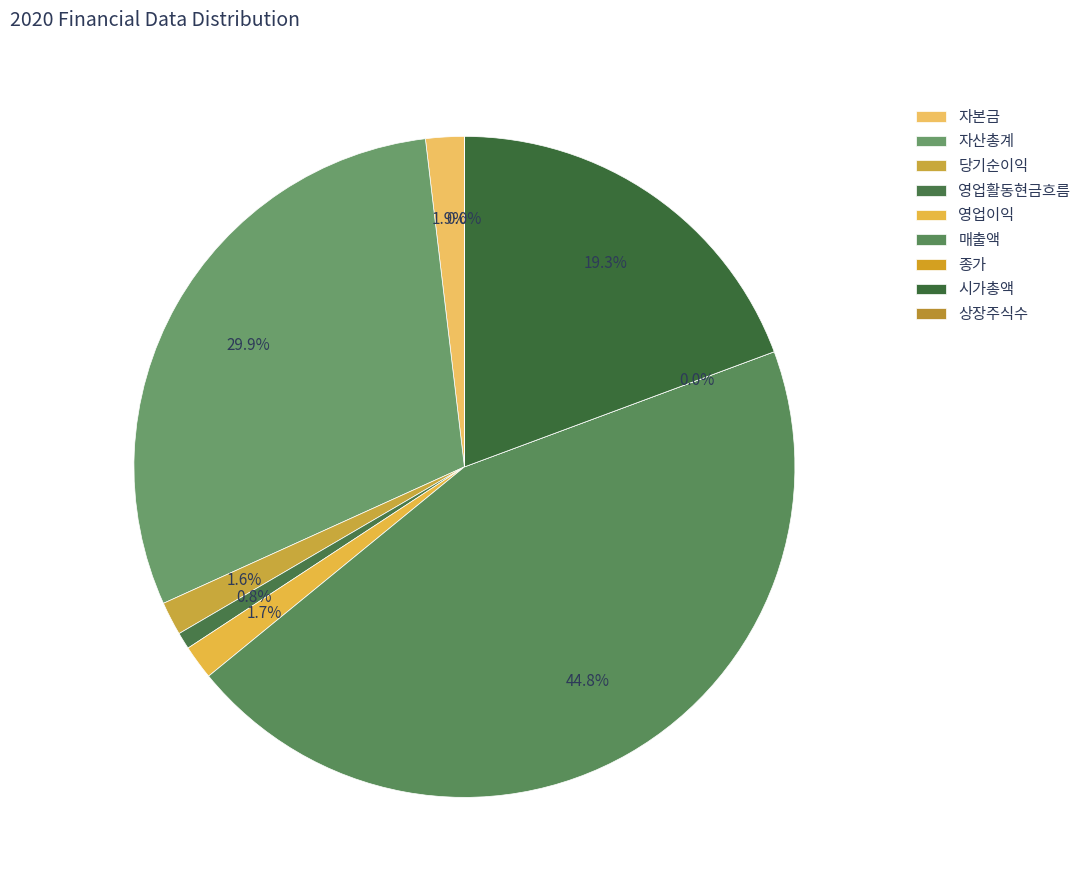

Is the sum of 영업이익 and 자본금 greater than half?

No